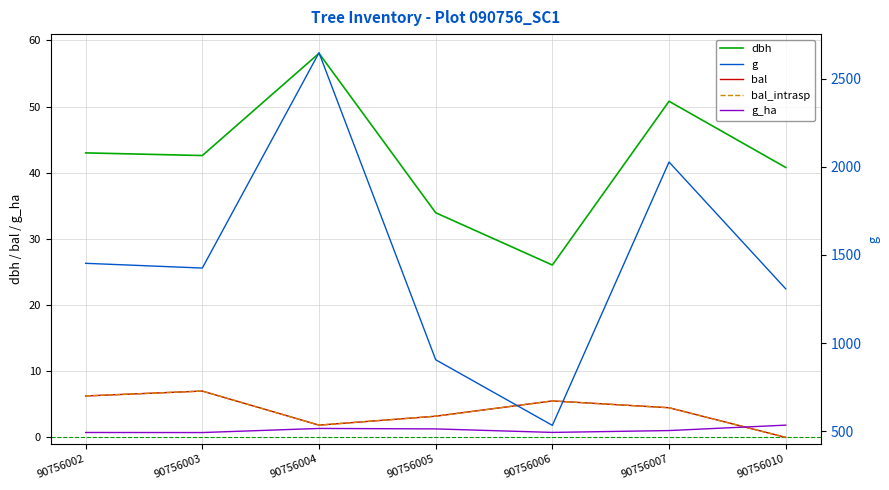

What is the sum of all dbh values?

295.2